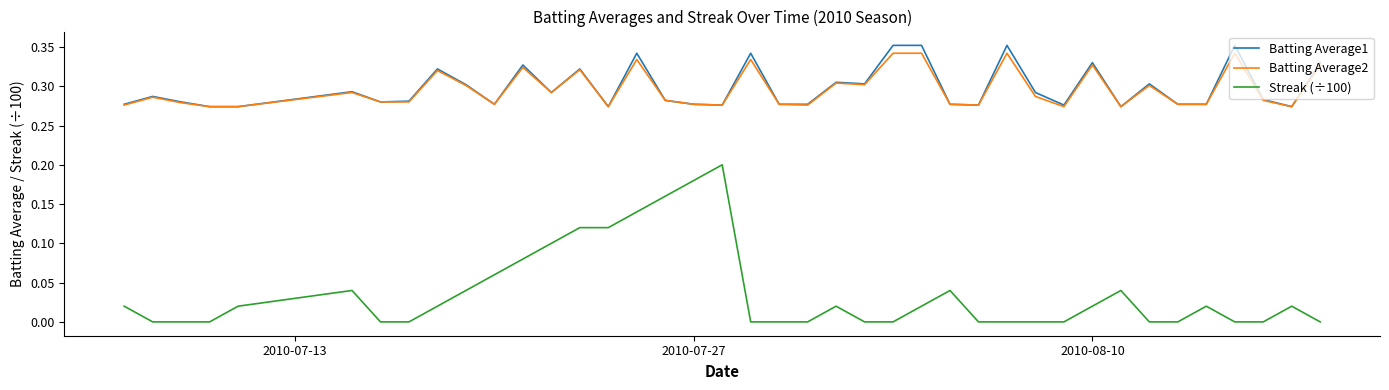

Which series has the widest spread of values?

Streak (÷100)